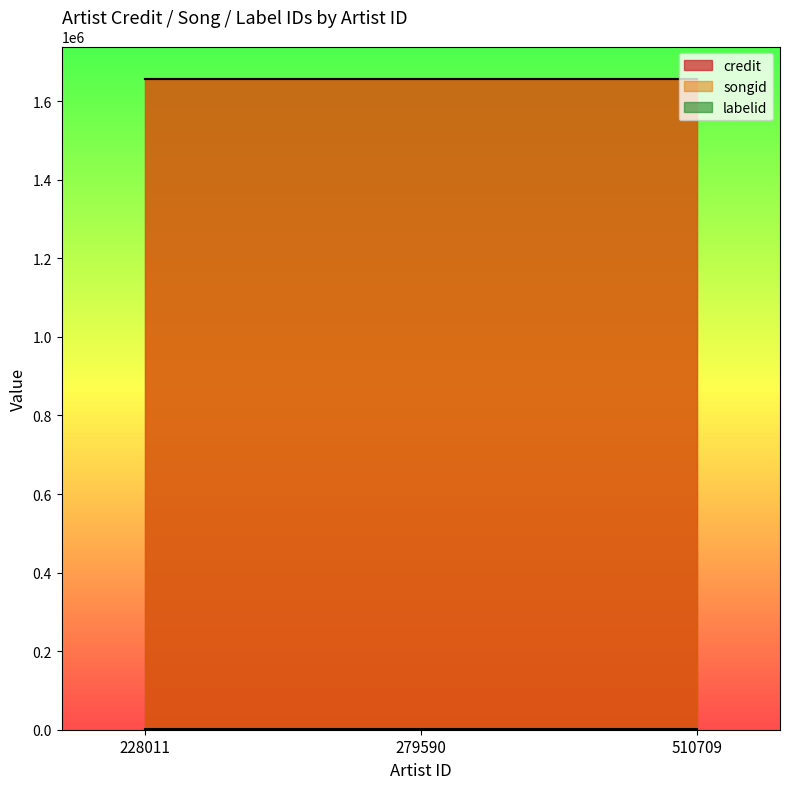

What is the spread (max minus min) of values at 228011?

1656020